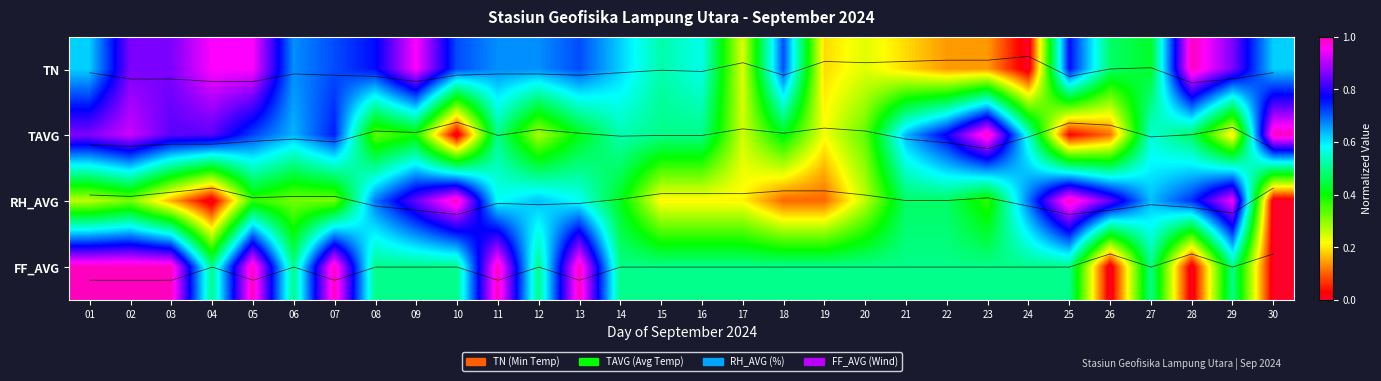

Which category has the lowest value in the FF_AVG series?

26